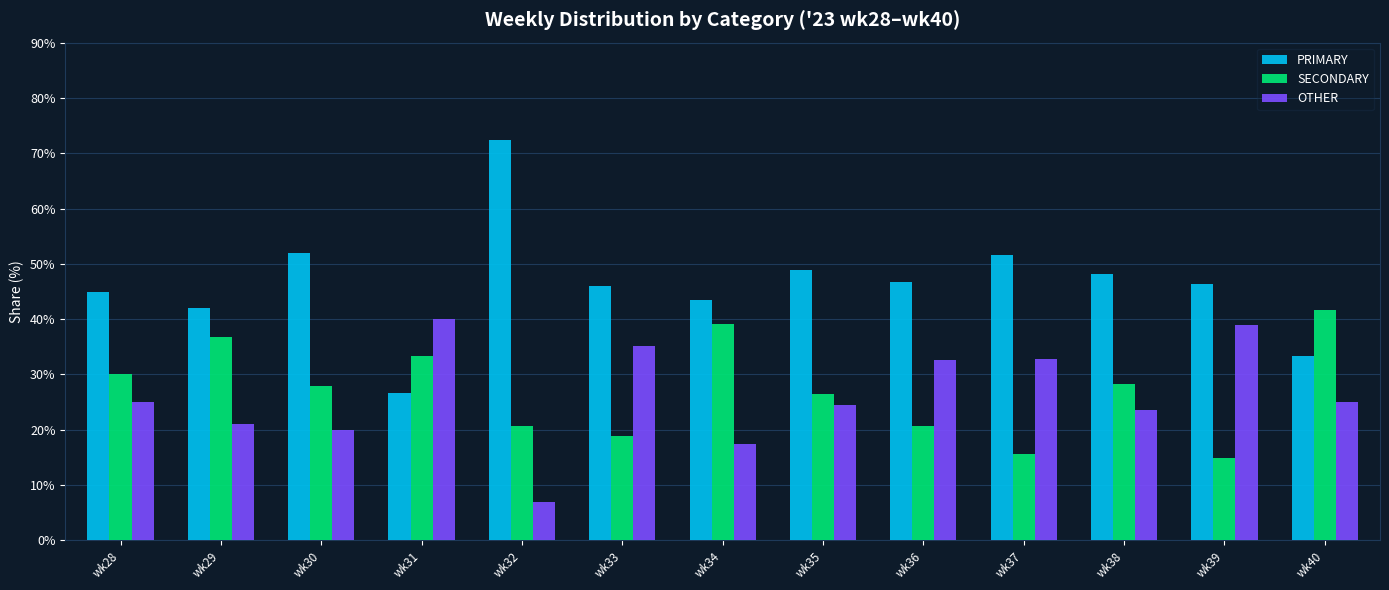

What are all the series names shown in the legend?

PRIMARY, SECONDARY, OTHER